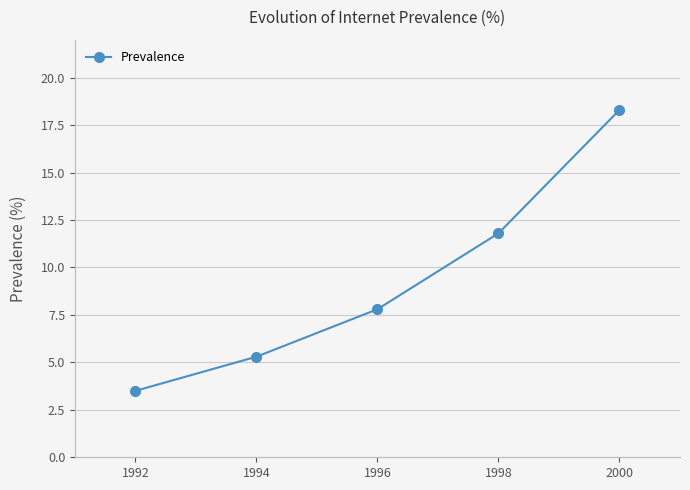

What is the difference between the maximum and second lowest values?

13.0